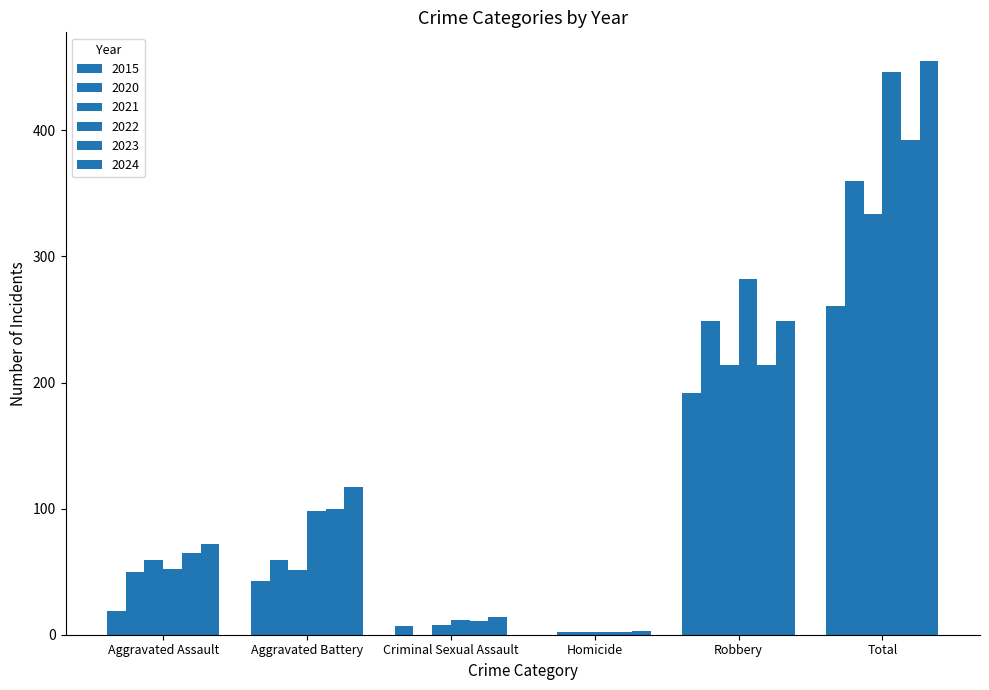

How many groups of bars are there?

6